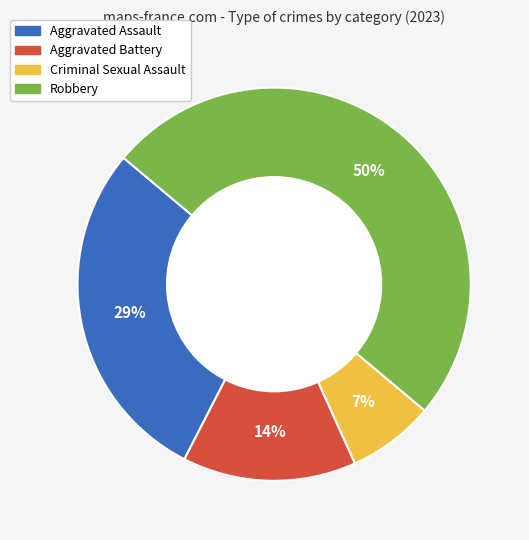

Is it true that Robbery is 50% of the pie?

True